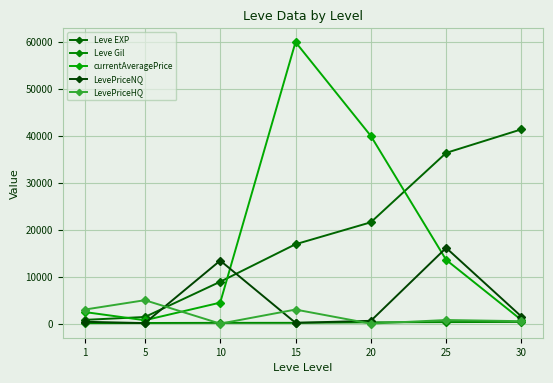

Does the chart display data point markers on the line(s)?

Yes